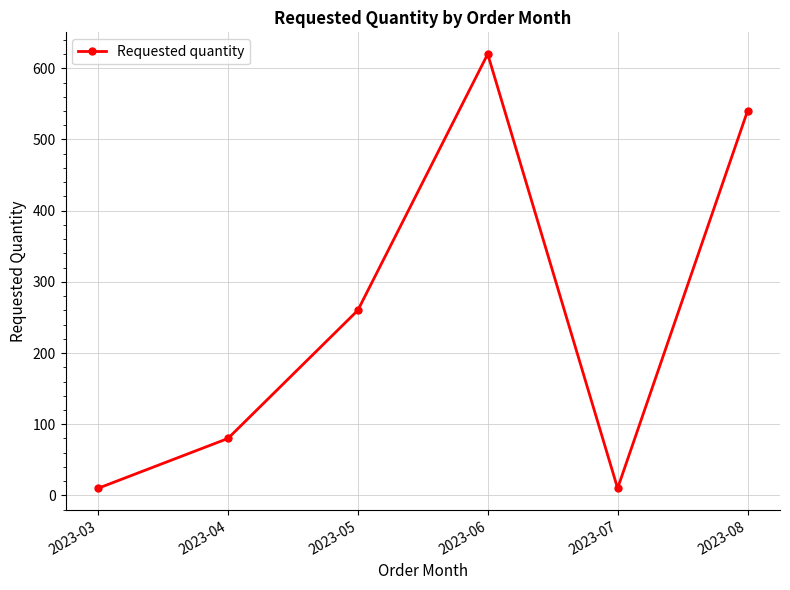

Is it true that the value at 2023-06 is 620?

True